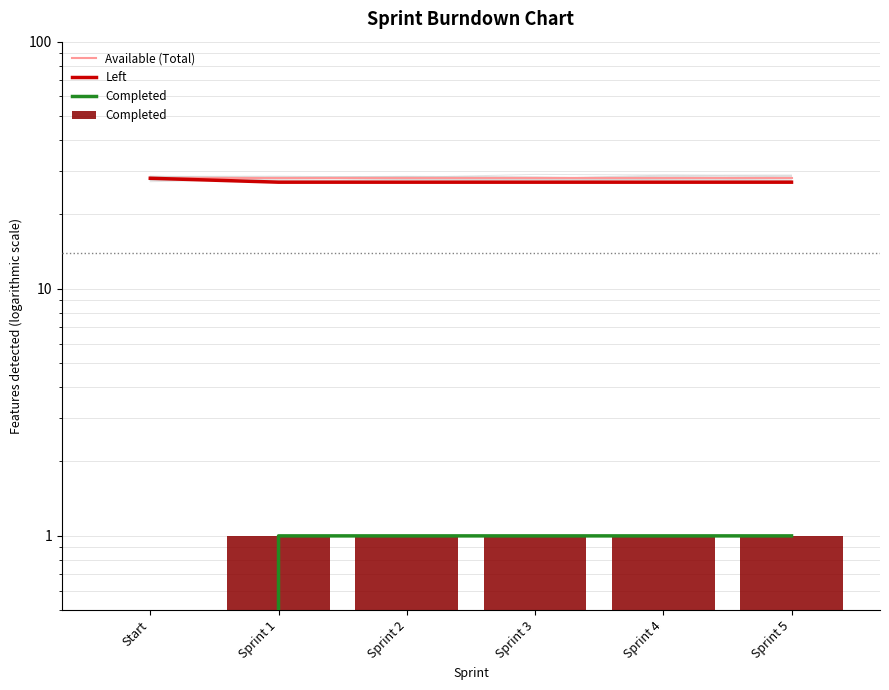

True or false: Available (Total) has a value of 28 at Sprint 4.

True